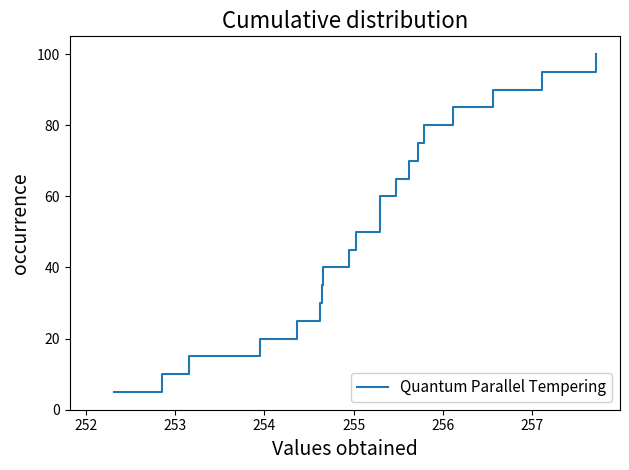

What is the value of the 14th point from the left?

70.0